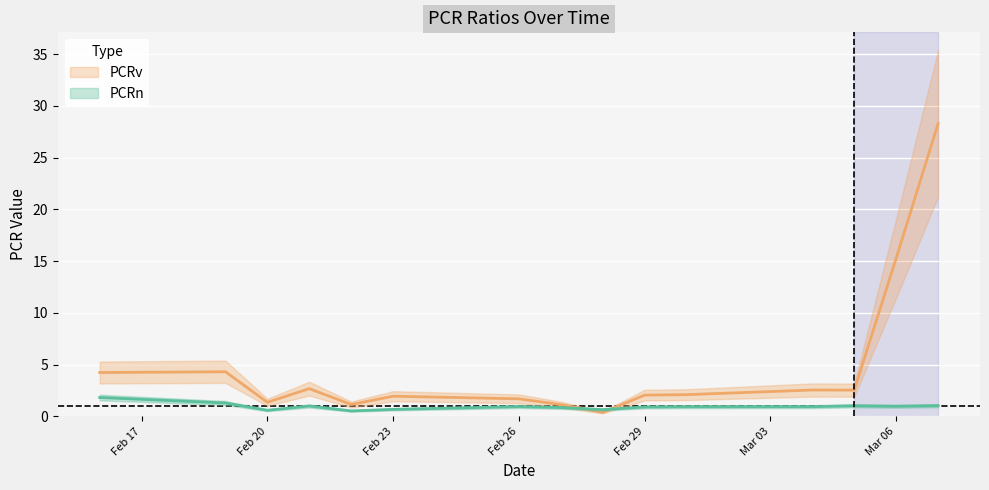

Is the value of PCRn at Feb 26 greater than the value of PCRv at Feb 26?

No